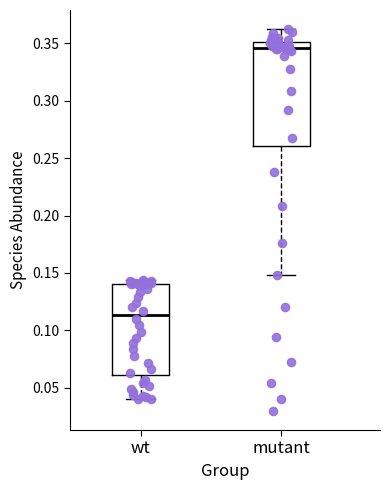

Which box has the highest median line?

mutant